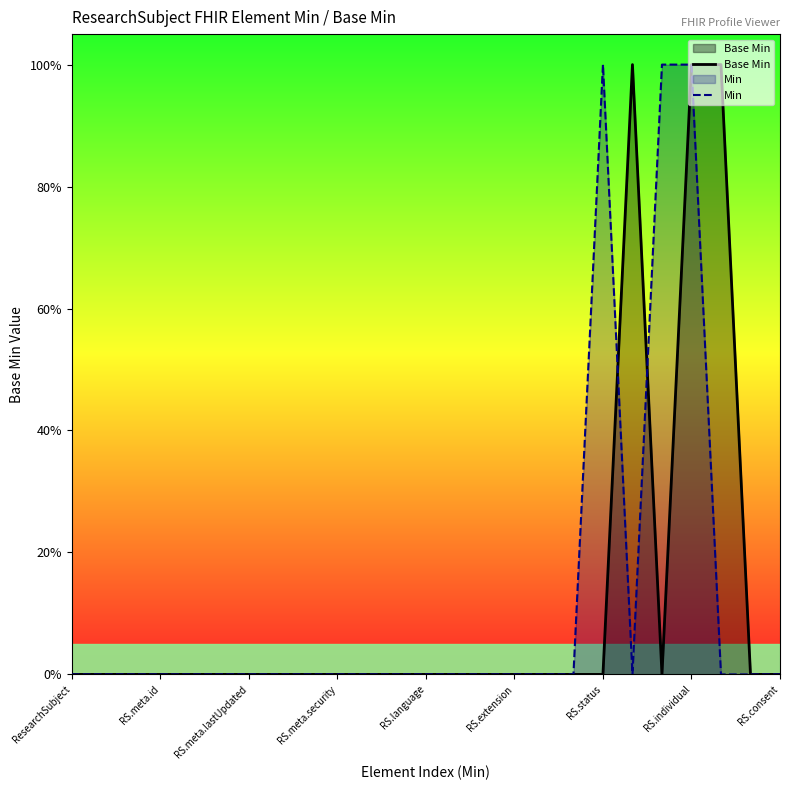

Reading left to right, list all the values displayed in this chart.

Base Min: 0	0	0	0	0	0	0	0	0	0	0	0	0	0	0	0	0	0	0	1	0	1	1	0	0
Min: 0	0	0	0	0	0	0	0	0	0	0	0	0	0	0	0	0	0	1	0	1	1	0	0	0